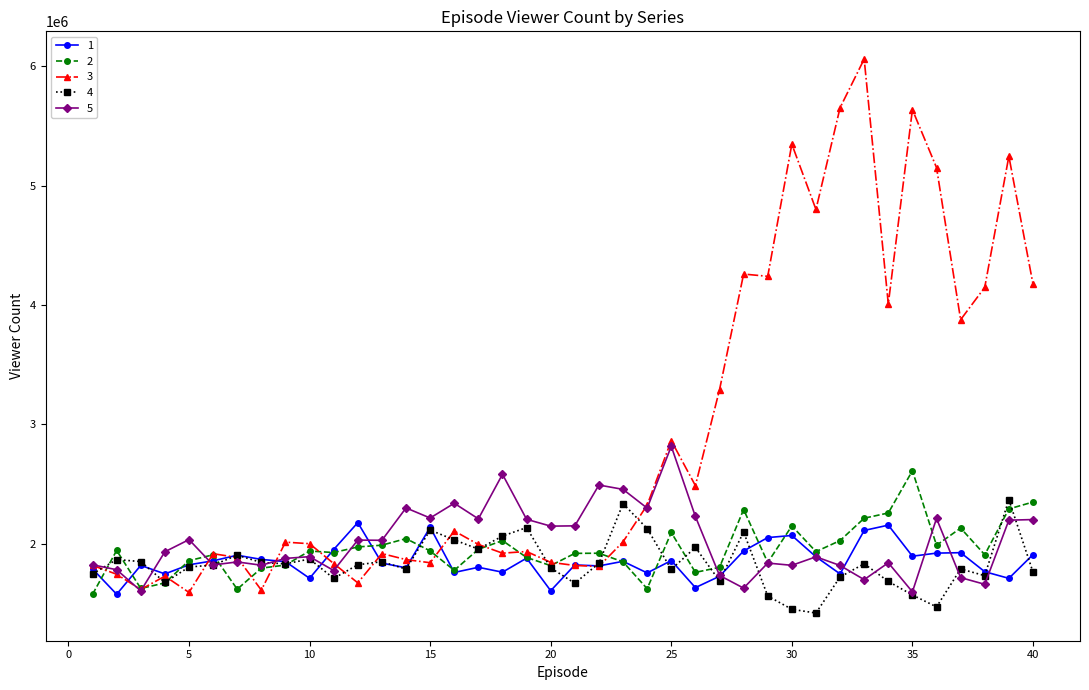

How many series are shown in this chart?

5